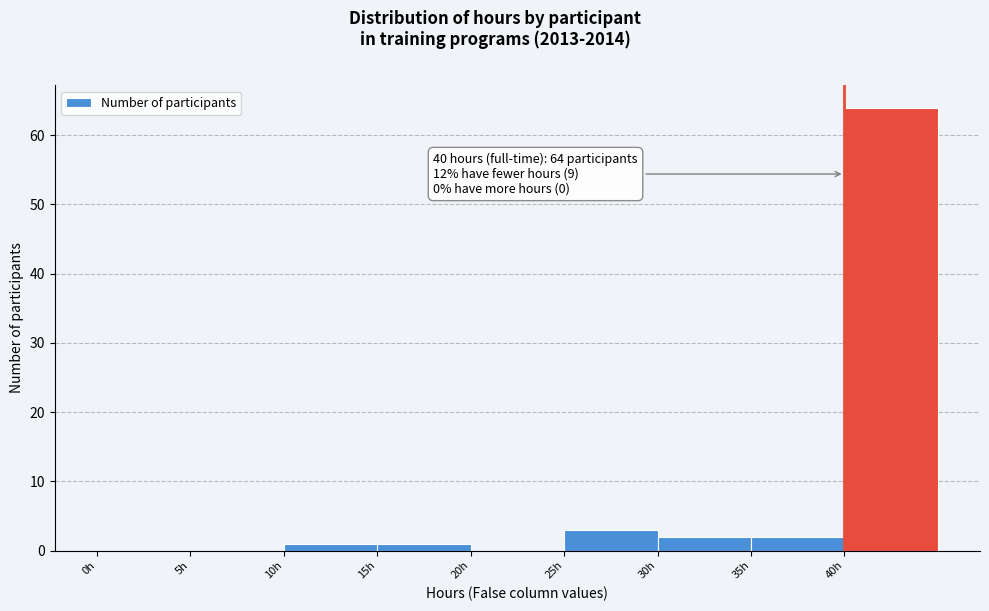

Which range on the x-axis has the tallest bar?

40 to 45